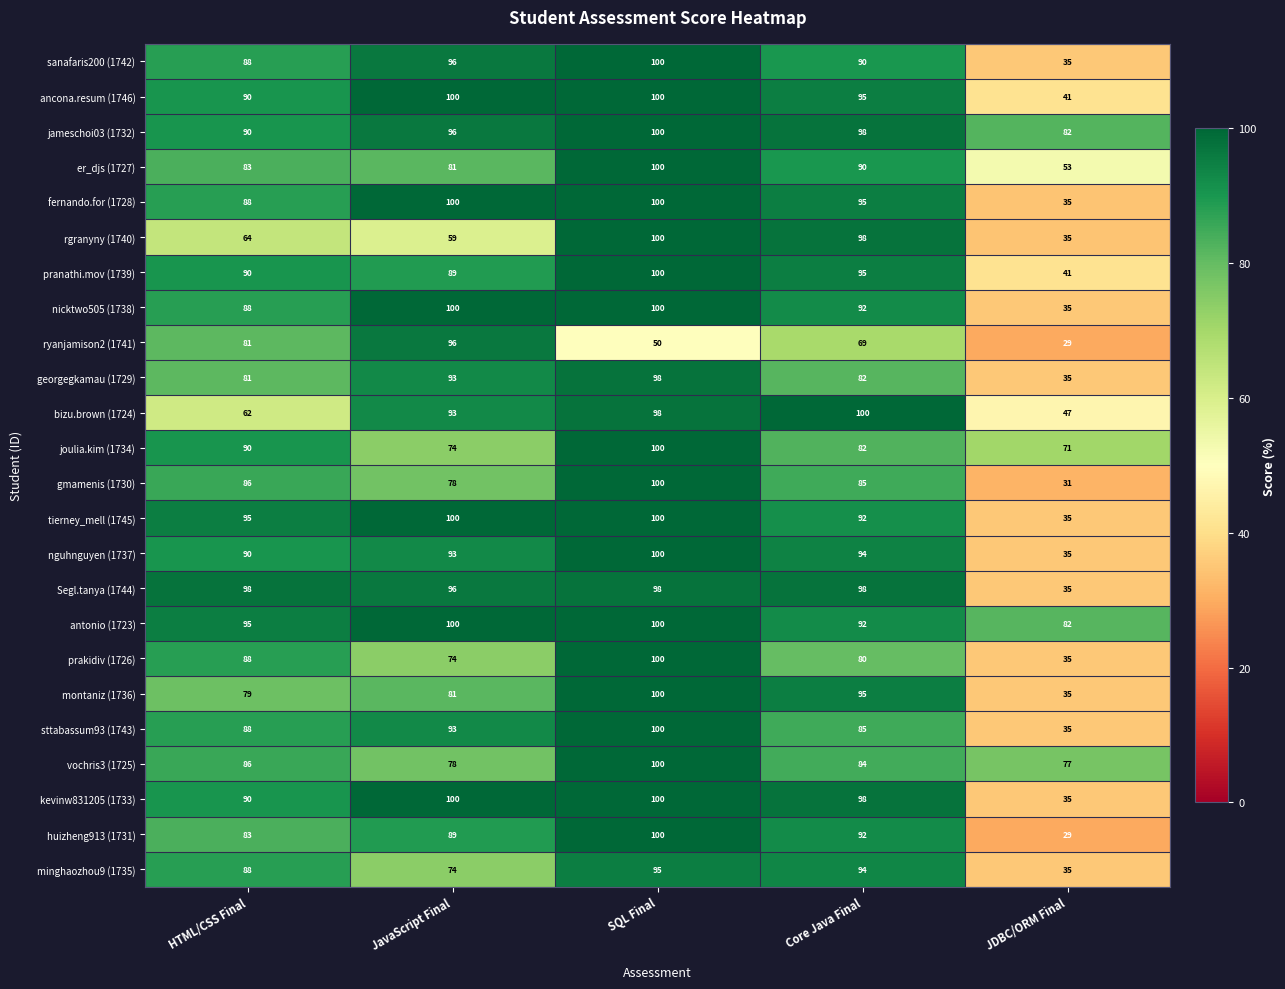

Which series has the largest total across all categories?

antonio (1723)